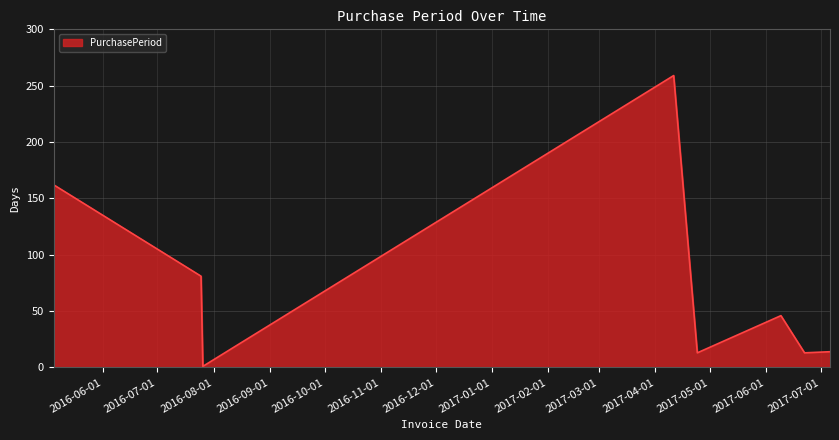

True or false: there are more than 2 points higher than both neighbors.

False